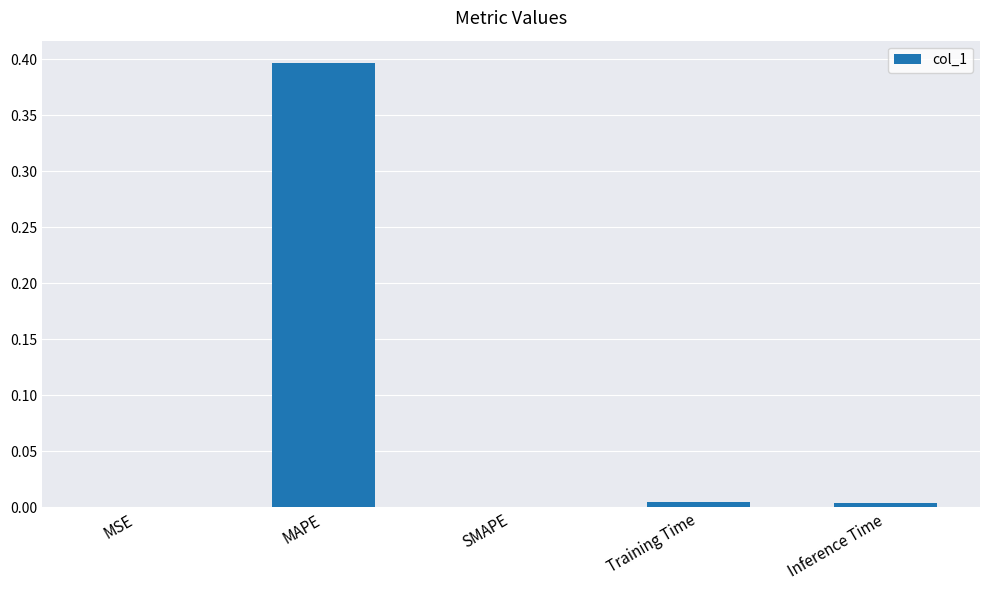

Are the bars grouped side by side (vs. stacked)?

No